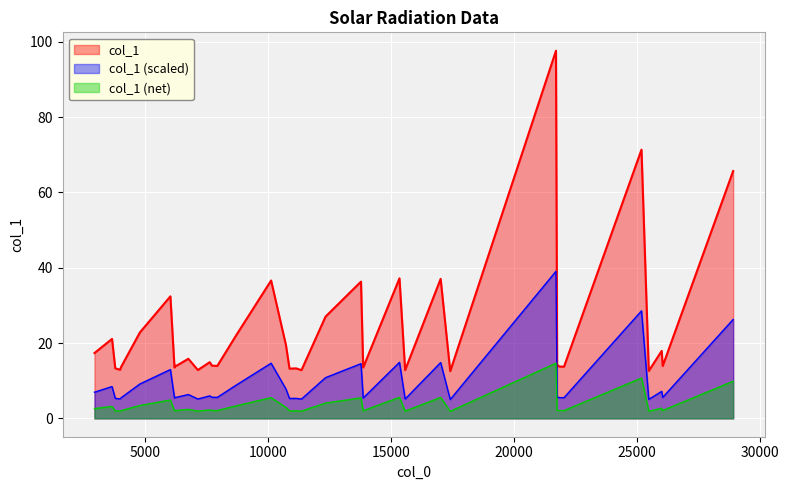

Which series has the largest range (max minus min)?

col_1